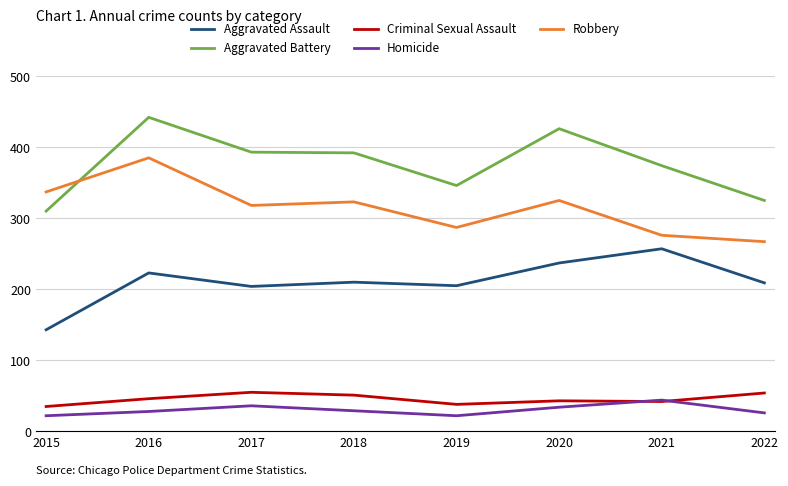

At which label does Aggravated Assault reach its minimum?

2015